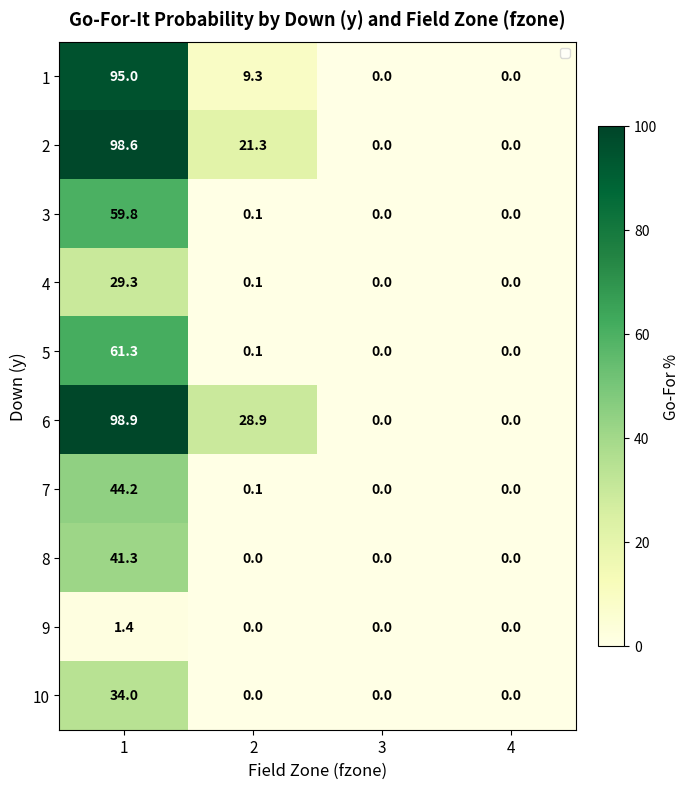

How many data points in 4 are above 0?

2